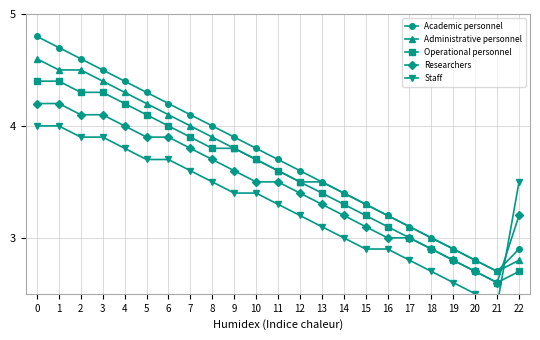

Which series changed the most between 3 and 15?

Academic personnel